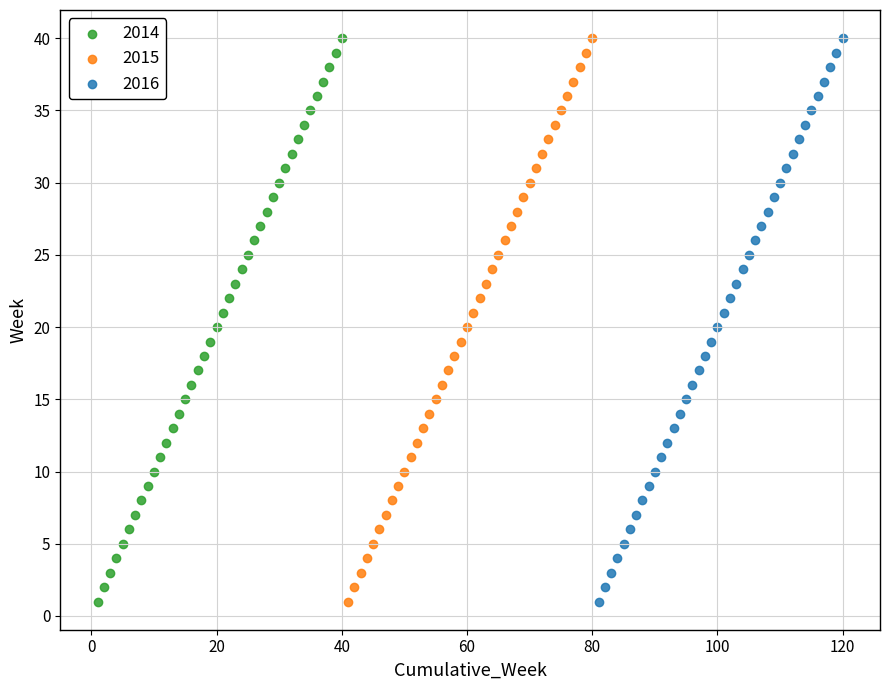

What are all the series names shown in the legend?

2014, 2015, 2016